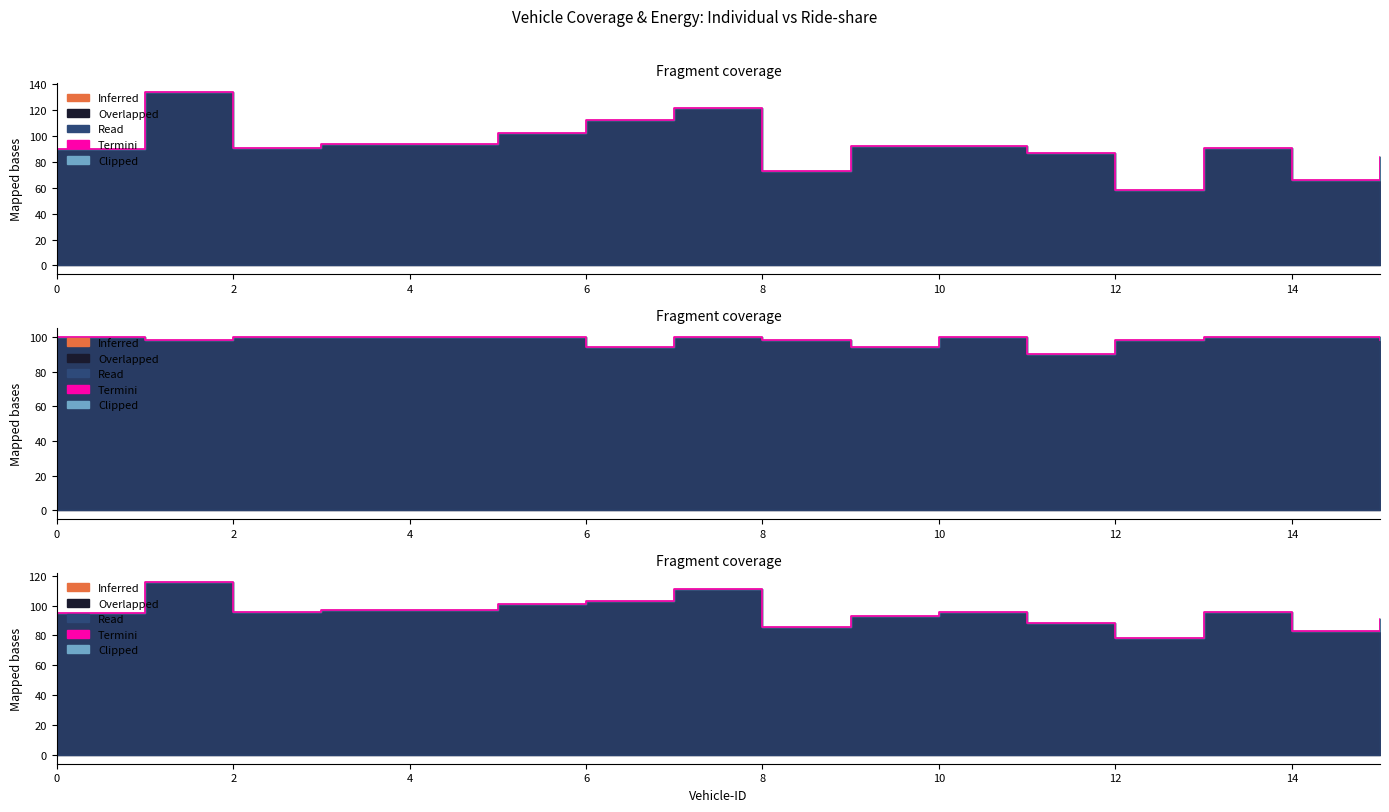

How many lines are shown in the chart?

1